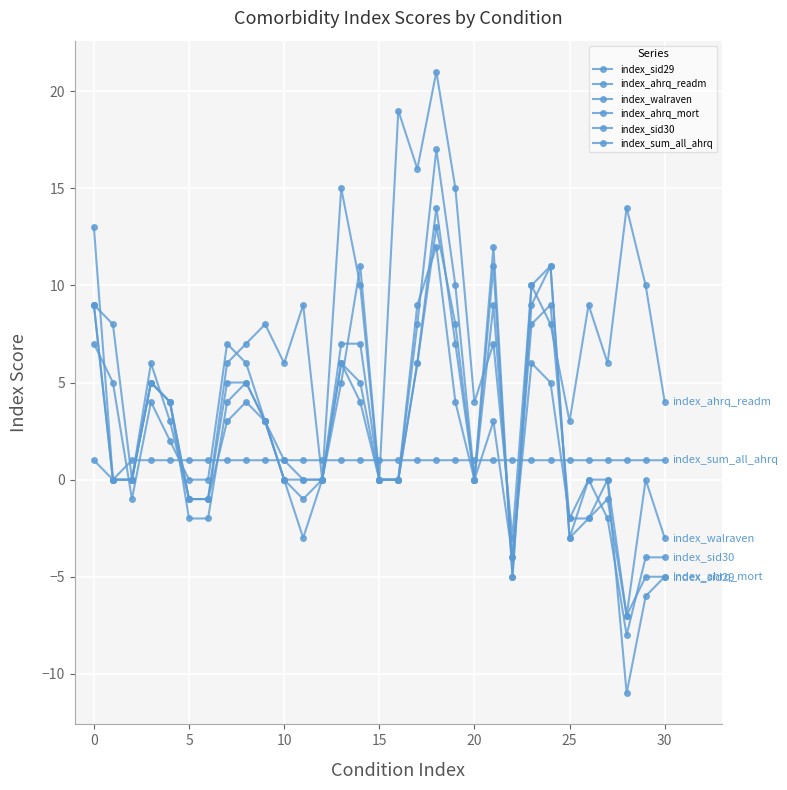

What is the value of the index_sid29 point at the 9th from the left?

5